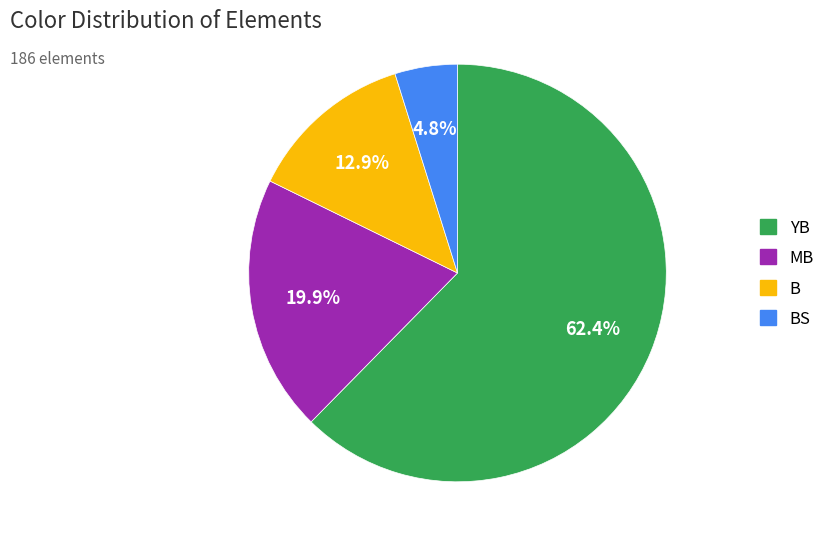

Does any single category account for the majority?

Yes